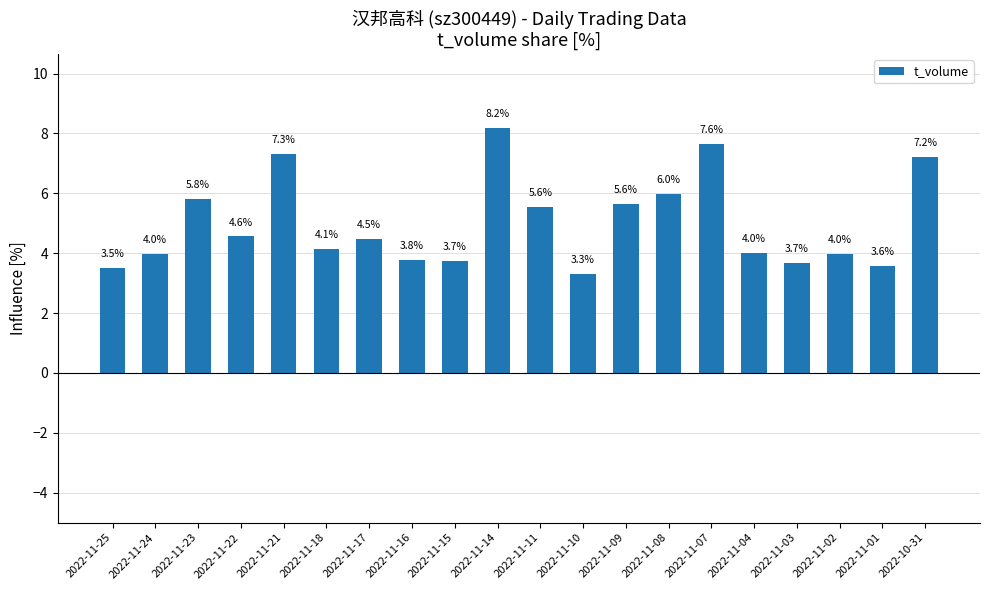

How many data points are less than 4?

9